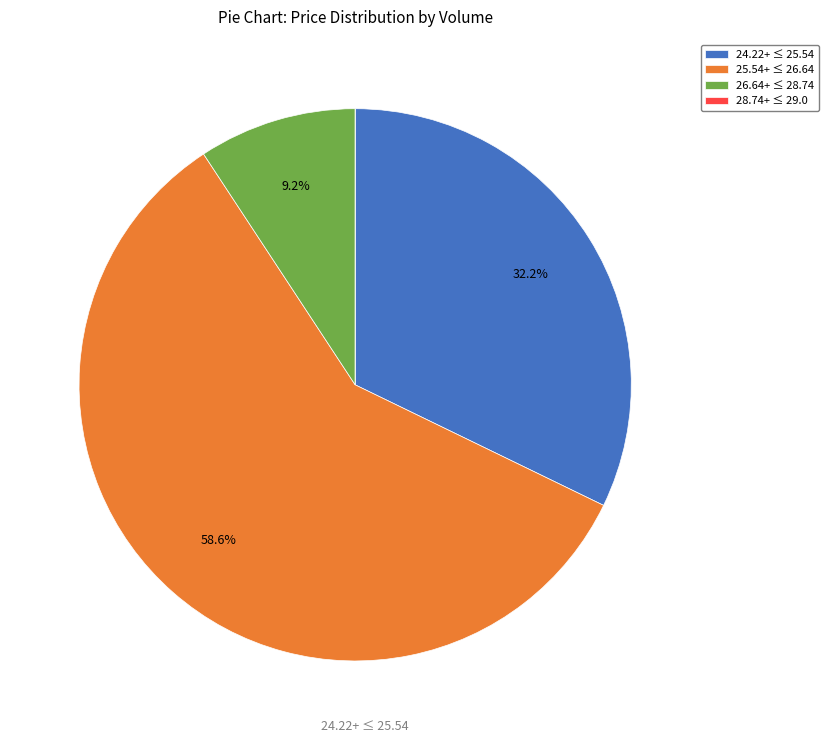

What is the largest slice in the pie chart?

25.54+ ≤ 26.64